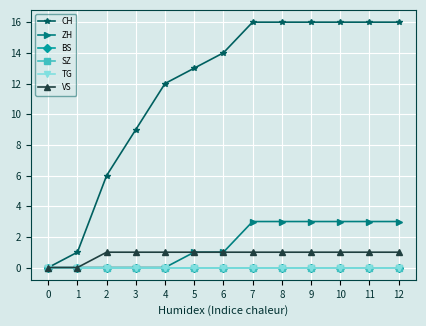

How many lines are shown in the chart?

6